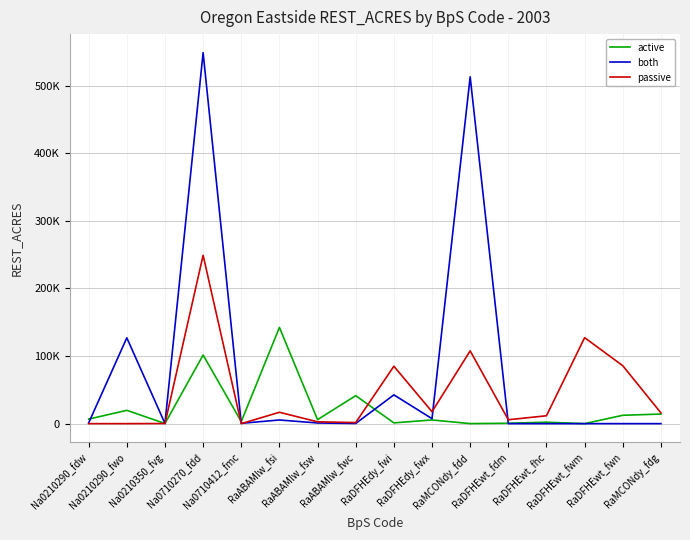

What is the label of the 7th point from the left?

RaABAMlw_fsw